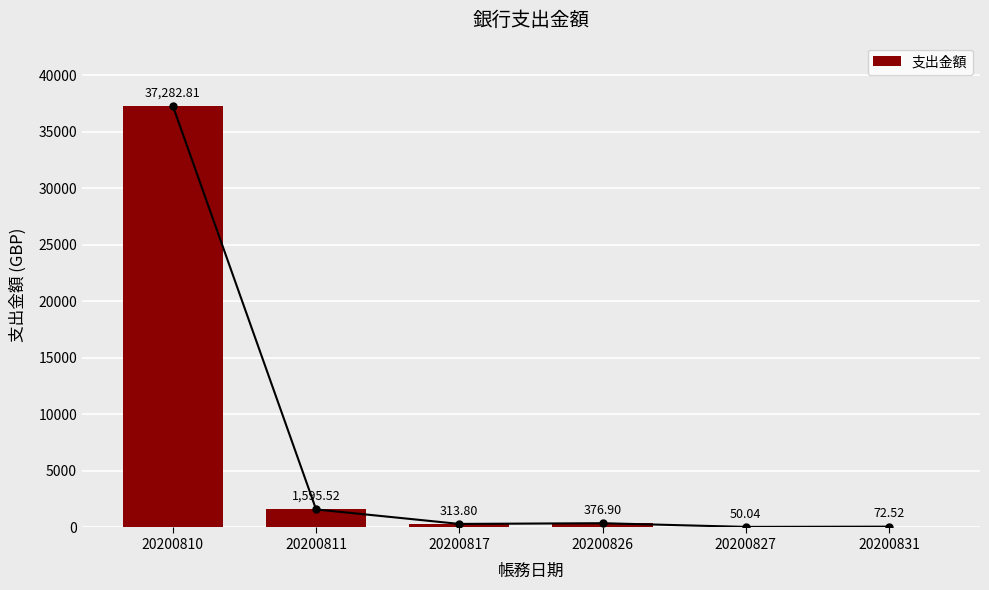

Reading left to right, transcribe all the data shown in this chart.

20200810=37282.8	20200811=1595.5	20200817=313.8	20200826=376.9	20200827=50.0	20200831=72.5